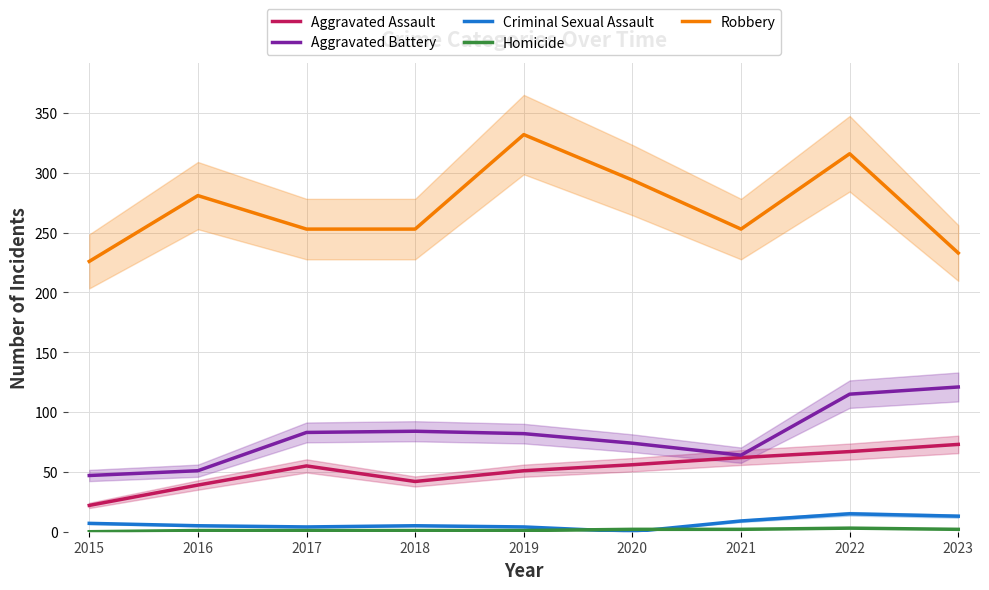

Where does the Aggravated Assault series first go above 55?

2020